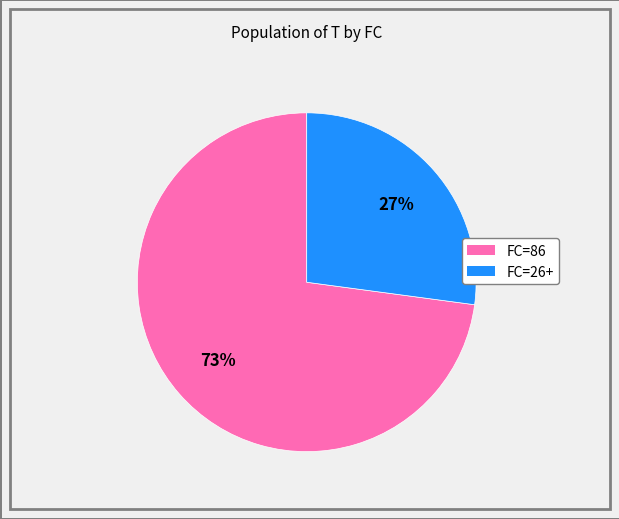

How many slices are in this pie chart?

2